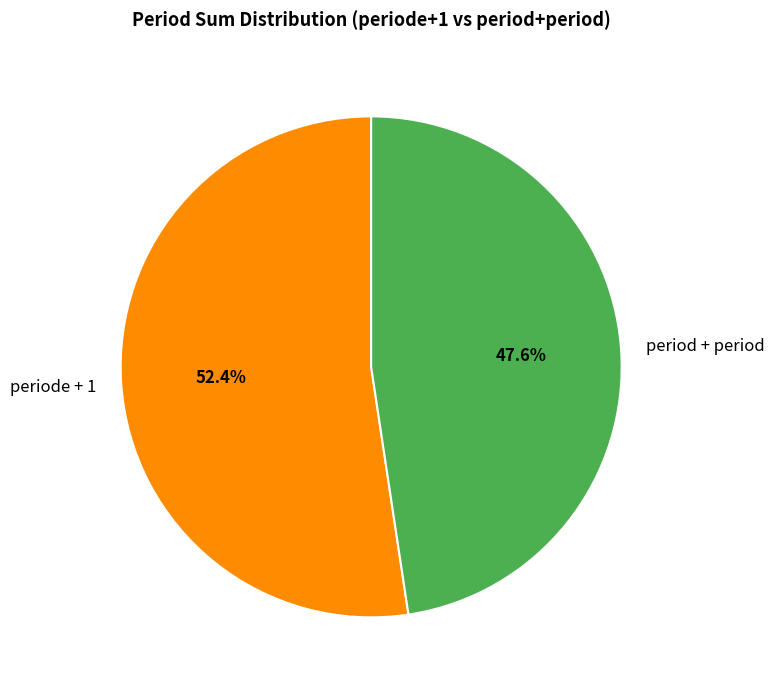

How many slices are in this pie chart?

2